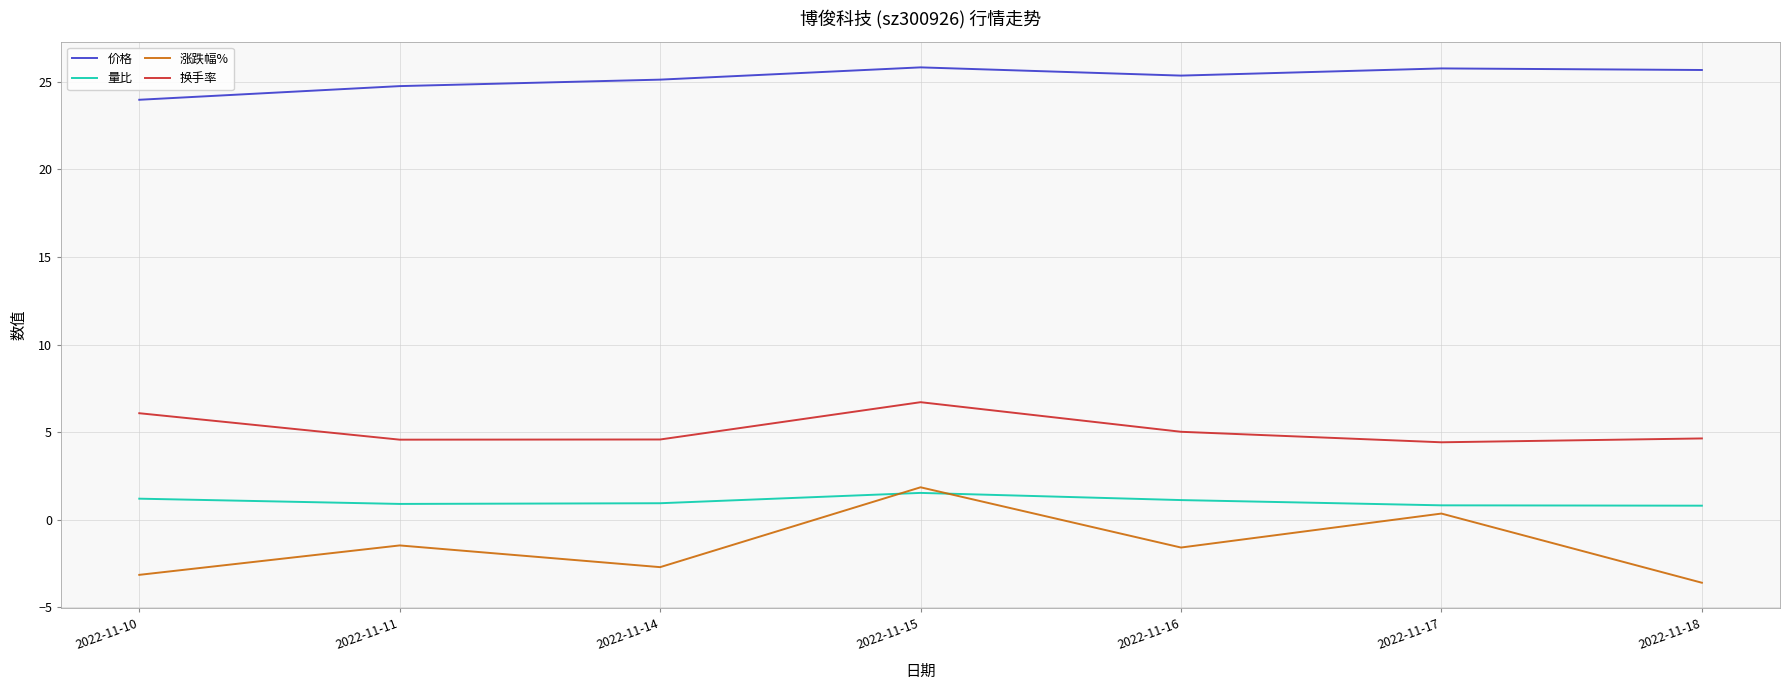

True or false: 换手率 has more than 0 points higher than both neighbors.

True